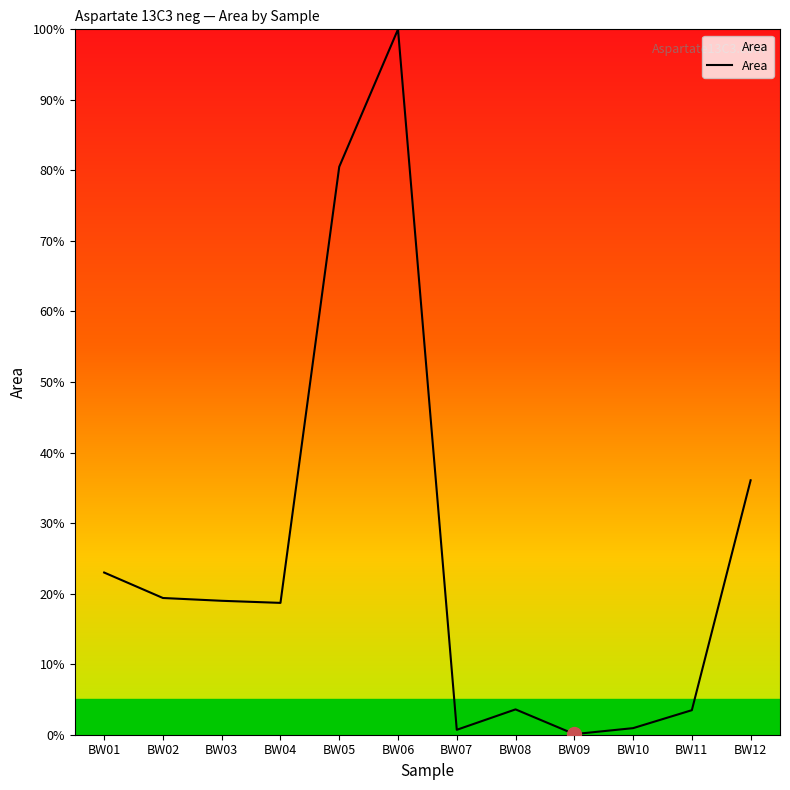

Where does the data first go above 18?

BW01